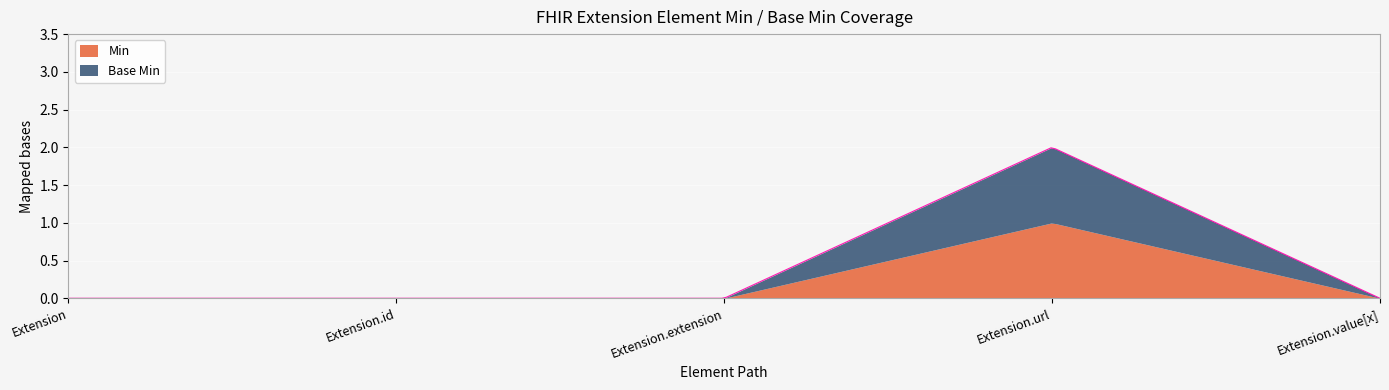

At how many categories does at least one series exceed 0?

1